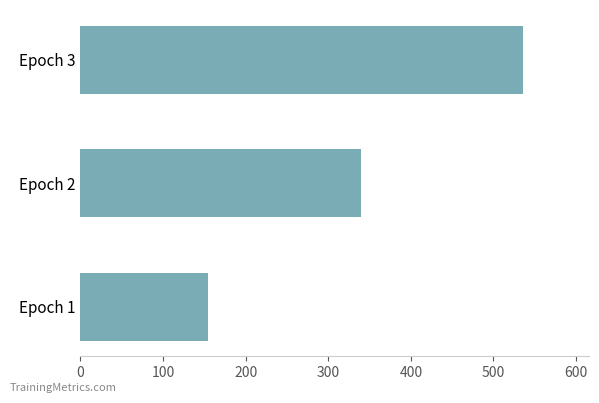

Rank the categories by value from highest to lowest.

Epoch 3, Epoch 2, Epoch 1